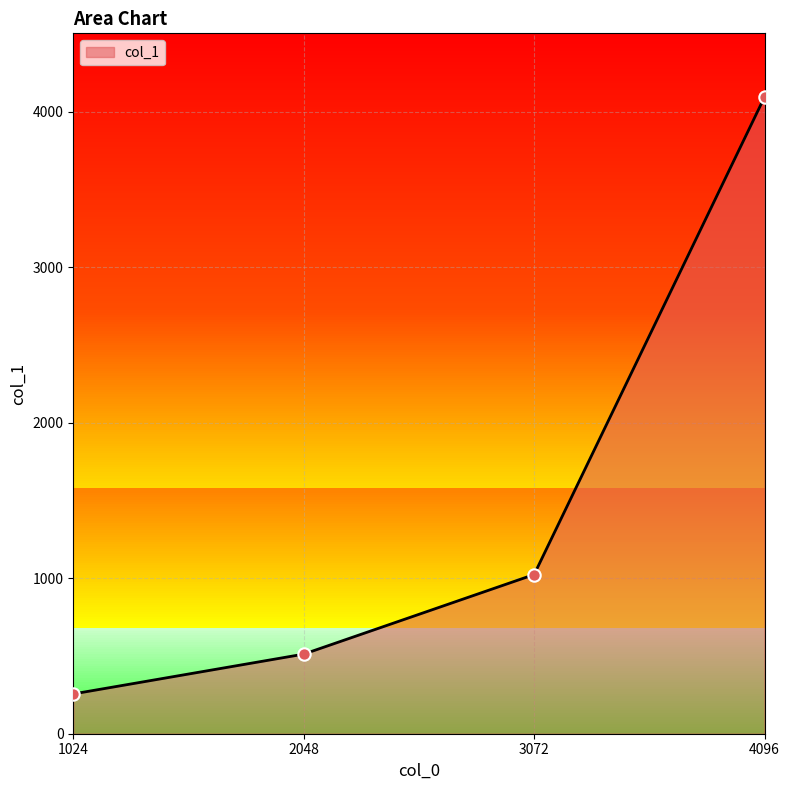

Which has a higher value, 4096 or 1024?

4096